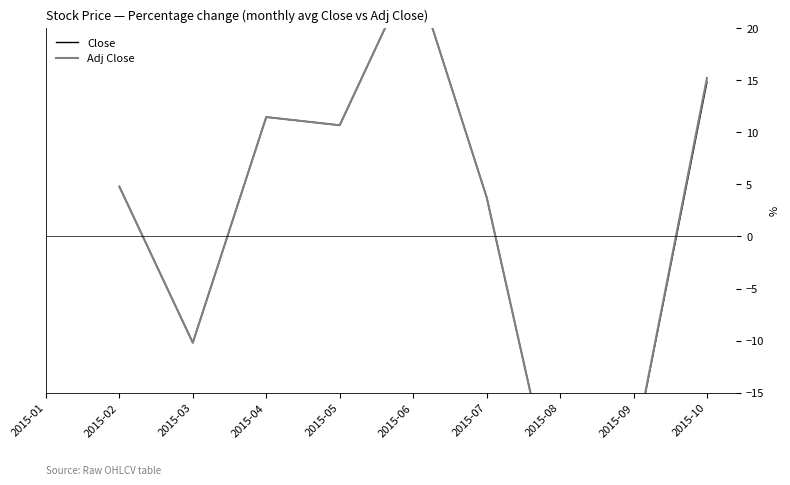

Rank the series by their maximum value, from lowest to highest.

Close, Adj Close